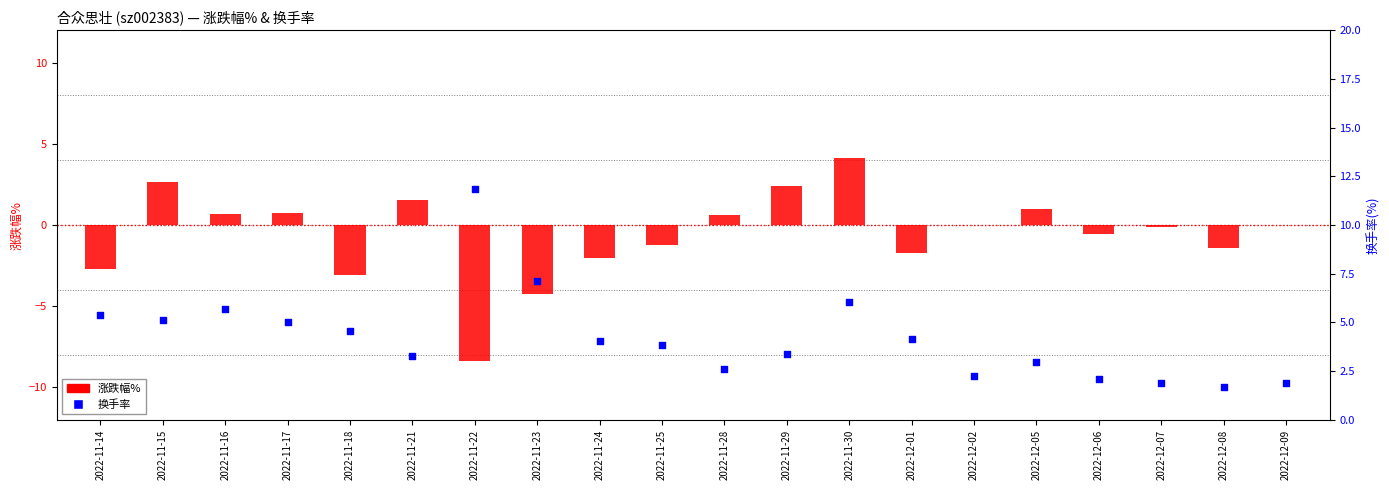

At which category is the sum across all series the highest?

2022-11-30